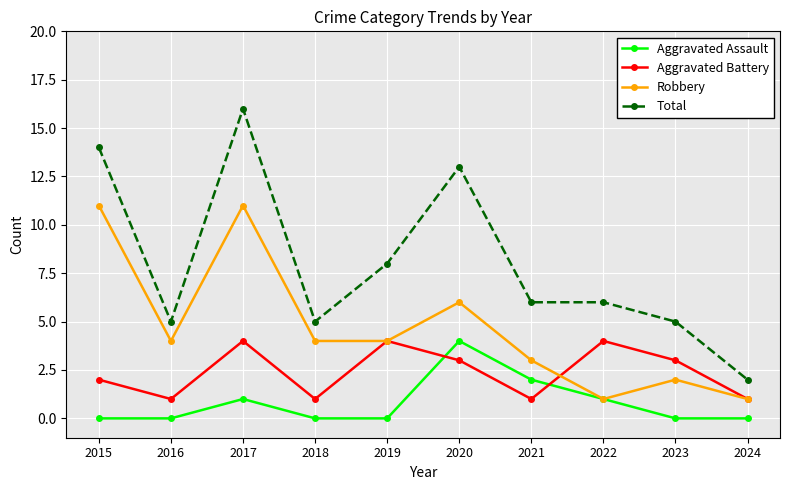

Where is the first local maximum for Aggravated Battery?

2017